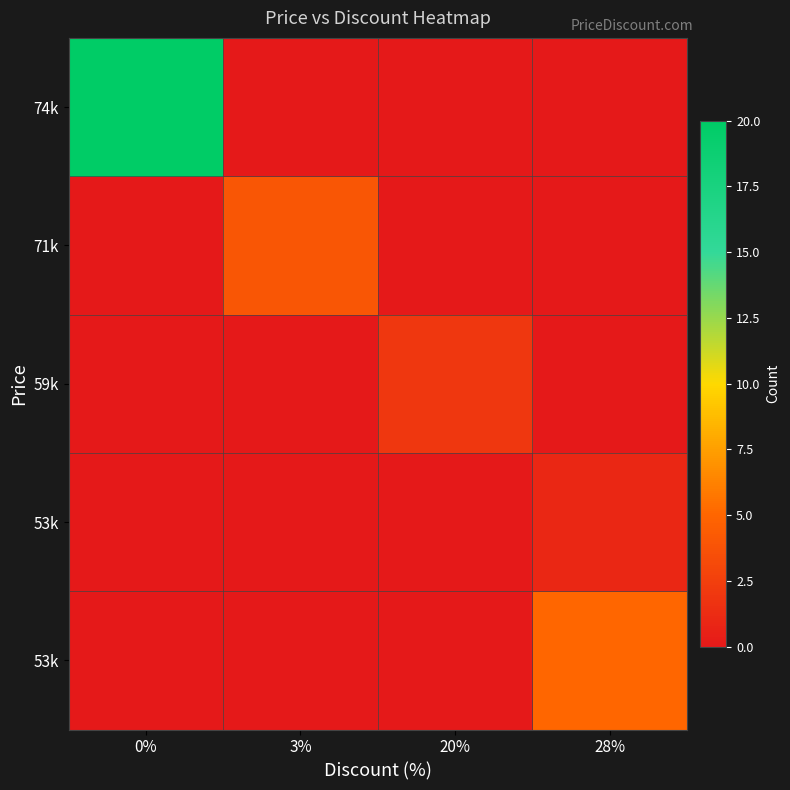

How many distinct data groups are displayed?

5